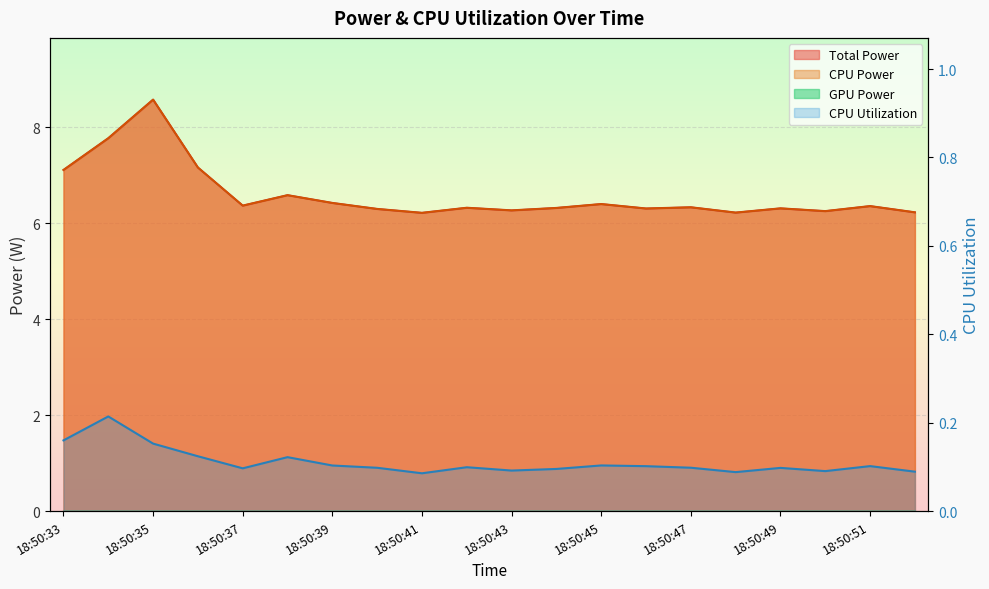

Which category has the highest value in the Total Power series?

18:50:35